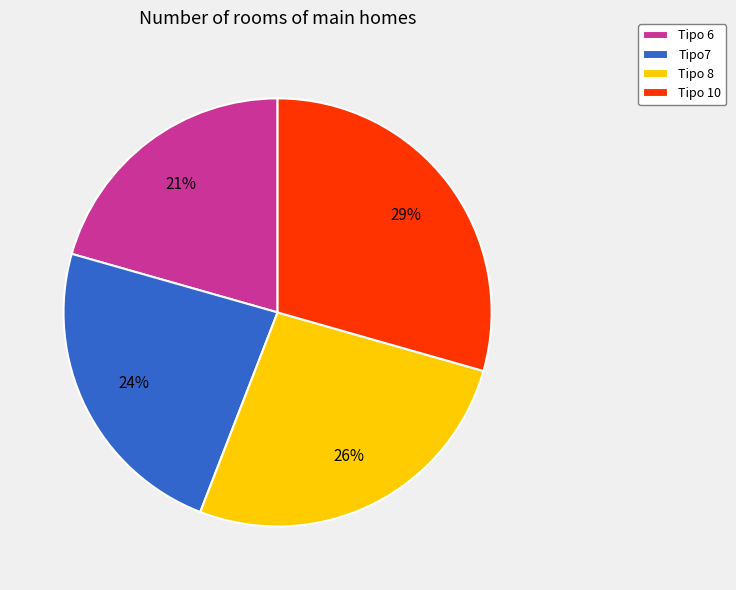

To the nearest percent, what is the difference between the Tipo 10 and Tipo 8 slice percentages?

3%